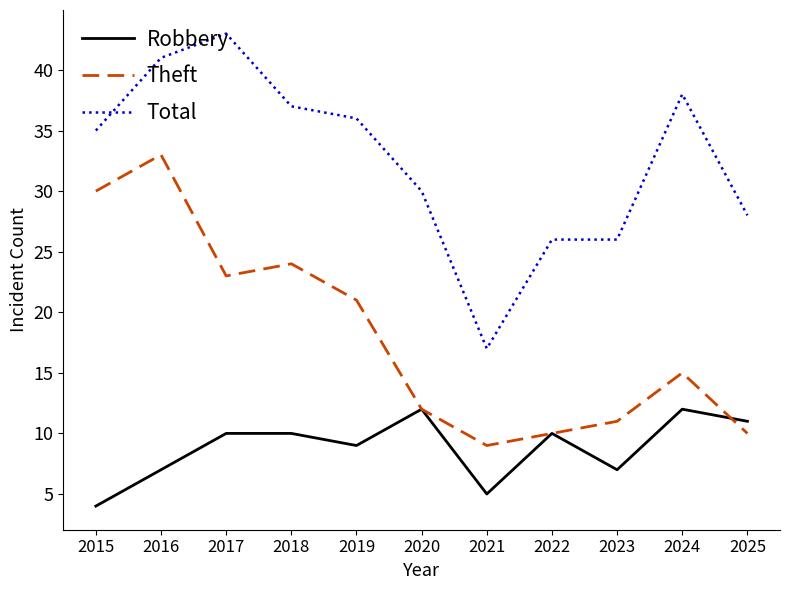

What is the sum of the Theft values at 2019 and 2021?

30